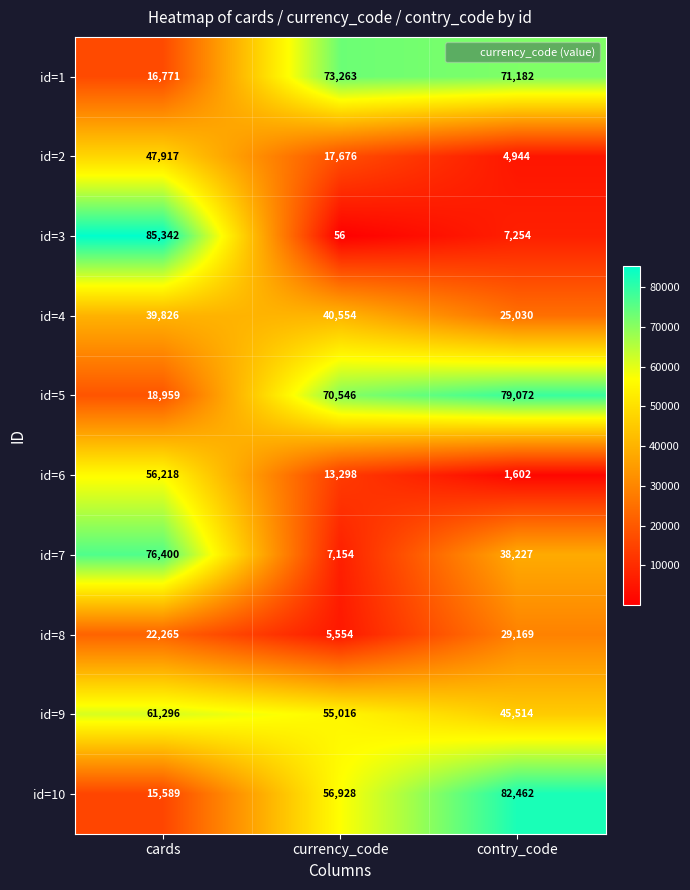

Reading right to left, extract all data points from this chart.

id=1: 71182	73263	16771
id=2: 4944	17676	47917
id=3: 7254	56	85342
id=4: 25030	40554	39826
id=5: 79072	70546	18959
id=6: 1602	13298	56218
id=7: 38227	7154	76400
id=8: 29169	5554	22265
id=9: 45514	55016	61296
id=10: 82462	56928	15589